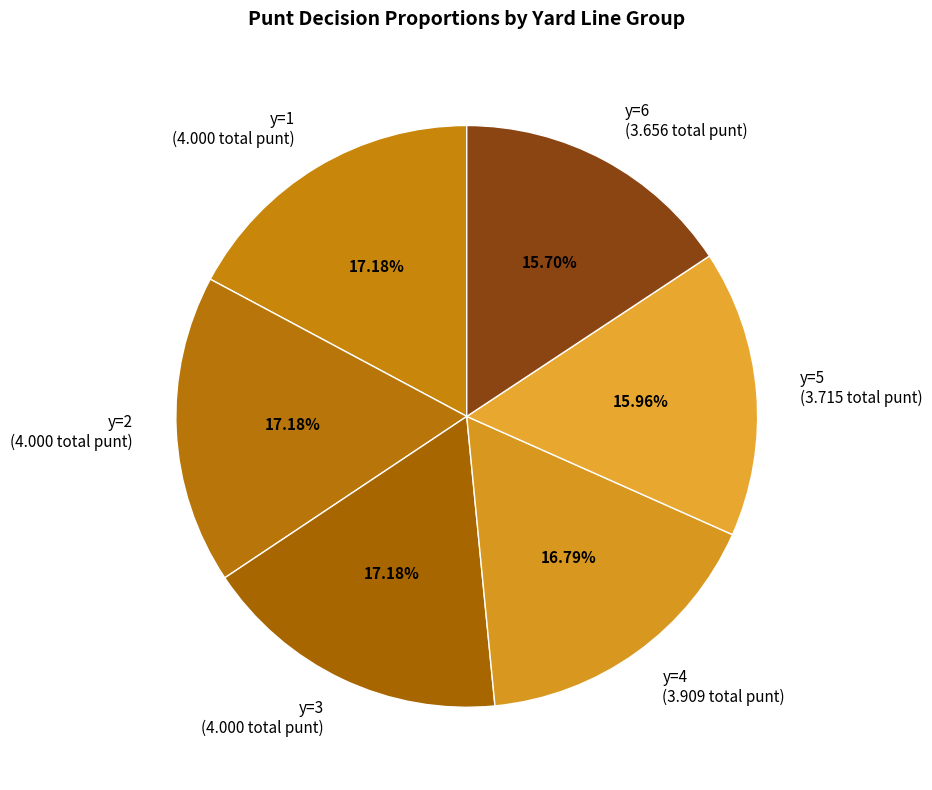

Between y=6 (3.656 total punt) and y=3 (4.000 total punt), which is larger?

y=3 (4.000 total punt)